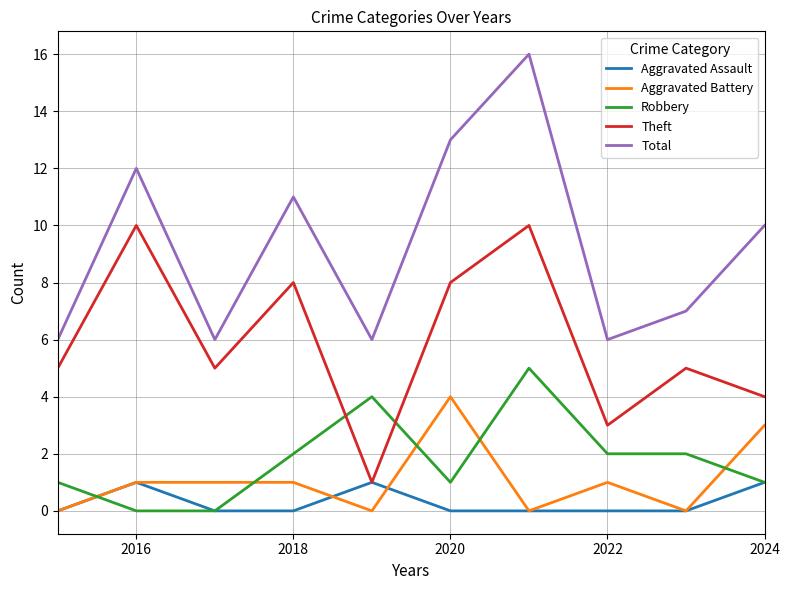

How many times do Robbery and Aggravated Battery cross each other?

5